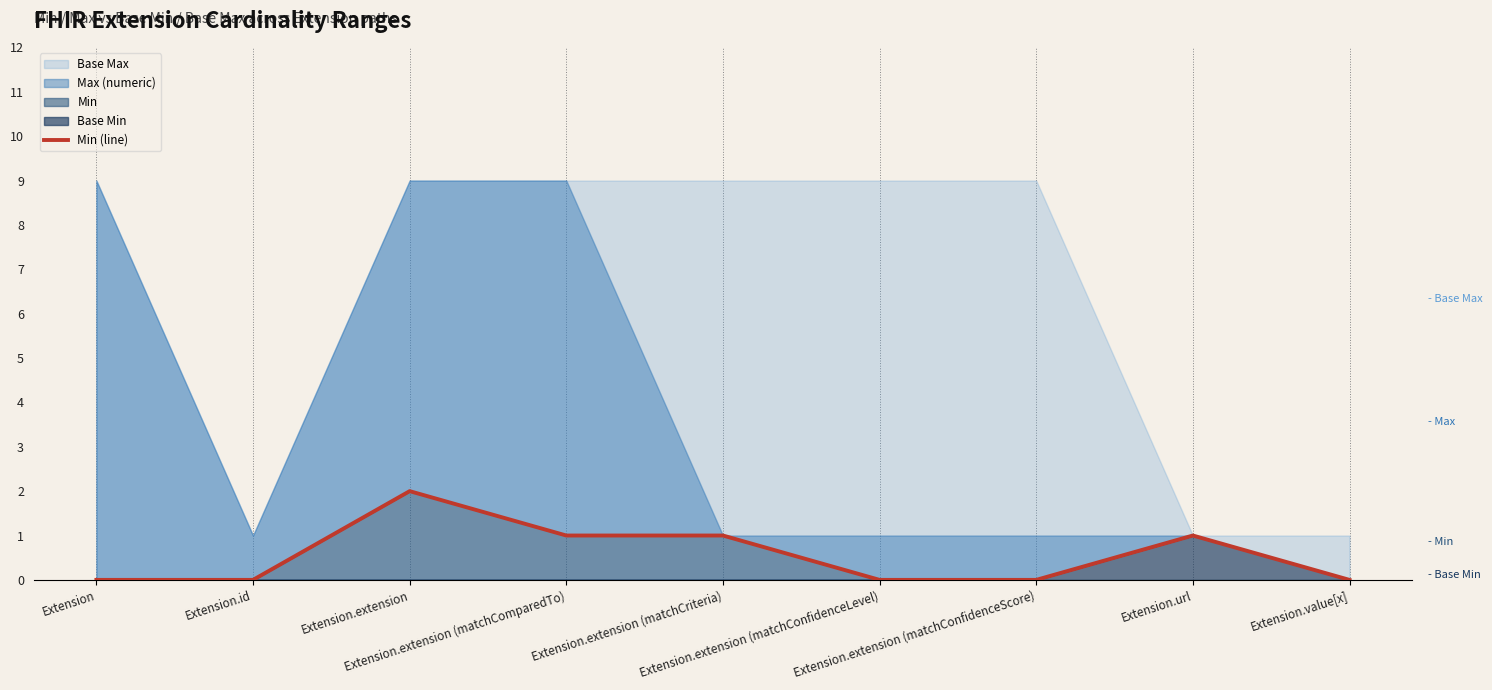

At which category does the chart reach its peak across all series?

Extension.extension